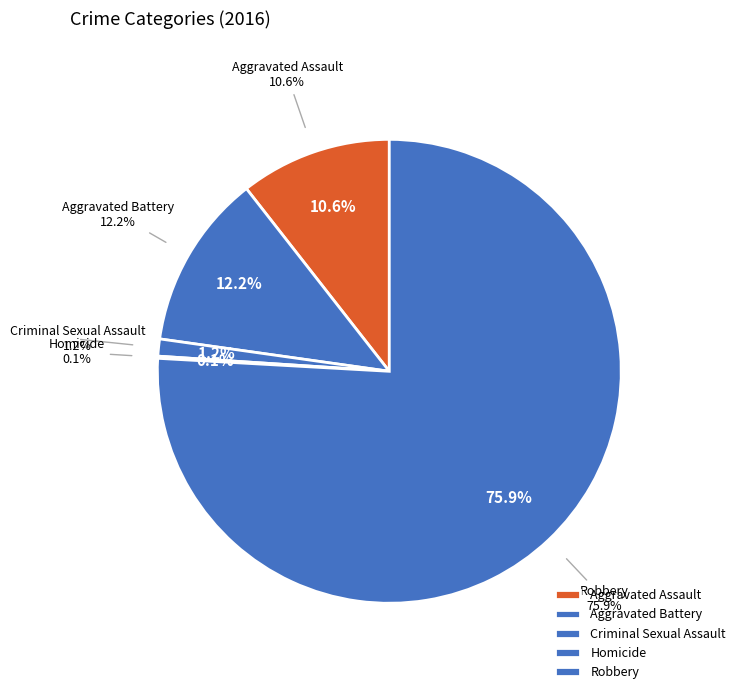

Is it true that Robbery is 76% of the pie?

True